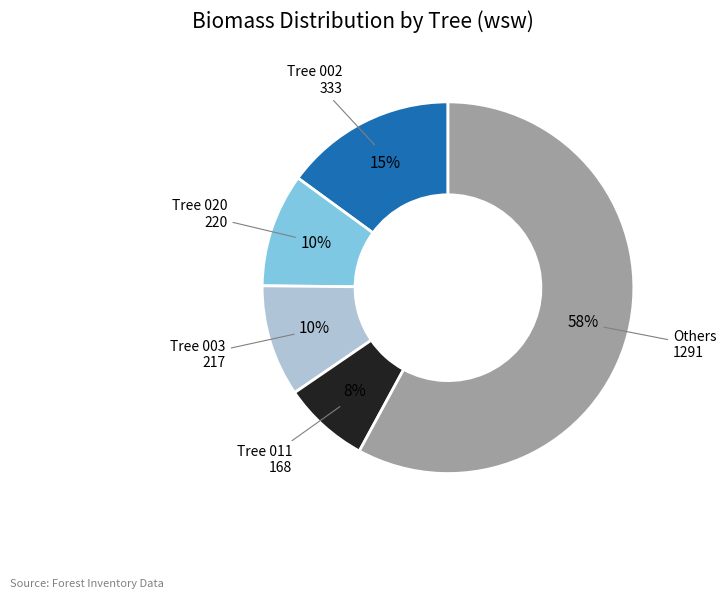

Count the number of slices in the pie.

5